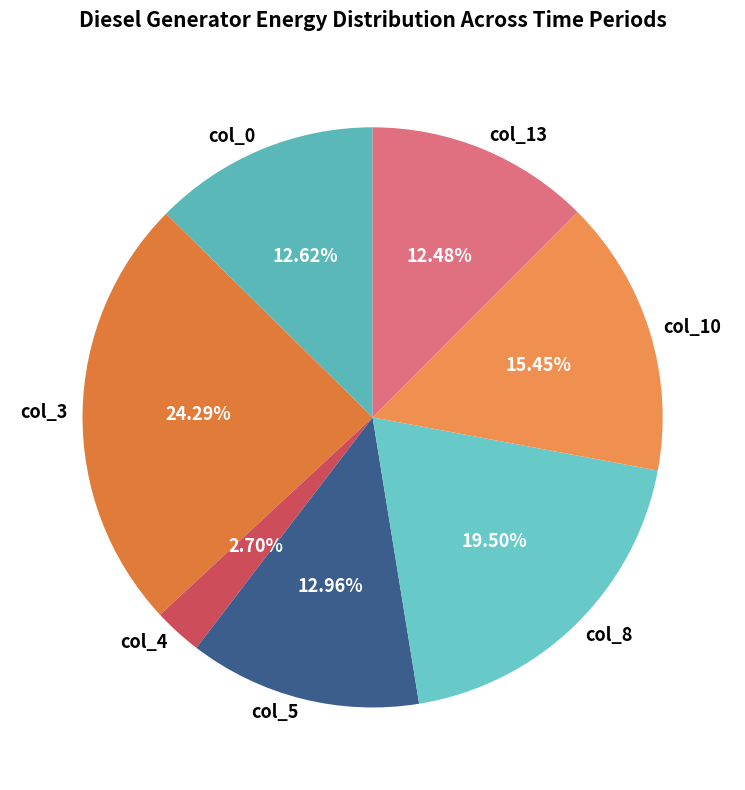

Is there a majority slice in this chart?

No